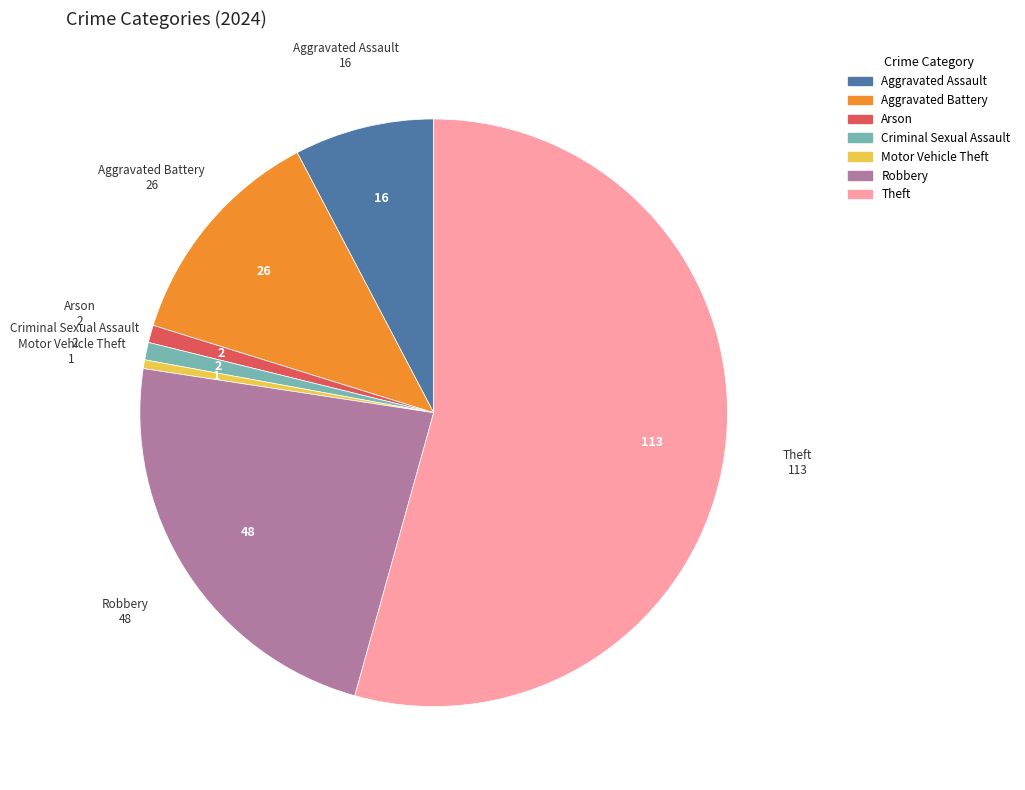

Which has a higher value, Aggravated Battery or Robbery?

Robbery